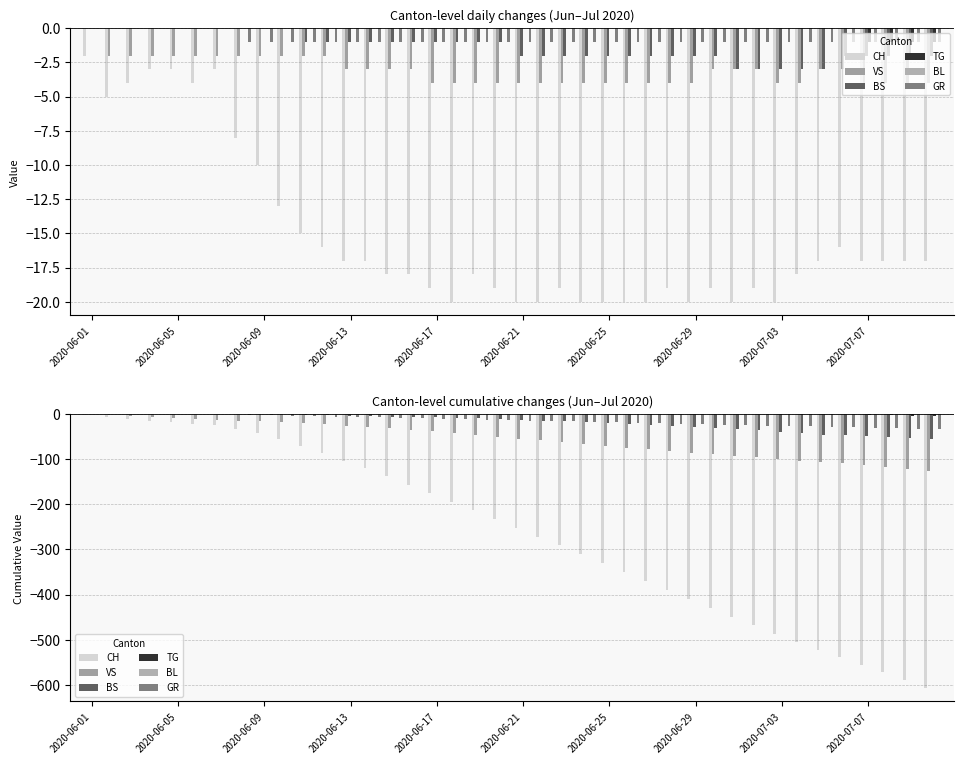

Is the value of GR at 15 greater than the value of TG at 2020-06-09?

No